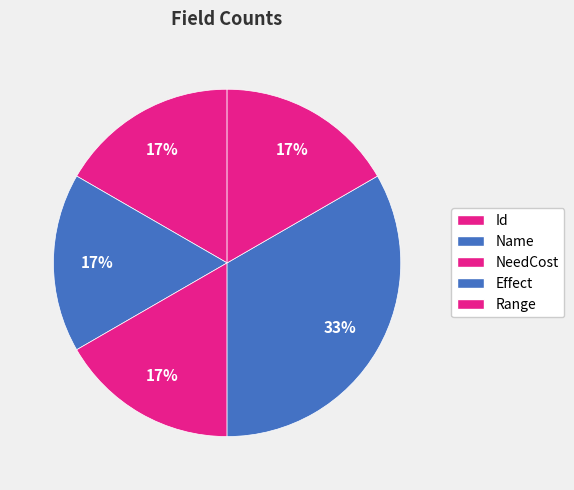

To the nearest percent, what percentage of the pie is Range?

17%